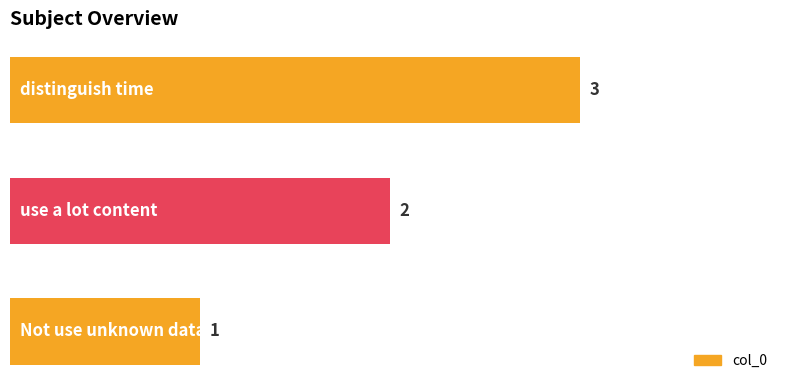

What is the maximum value shown in the chart?

3